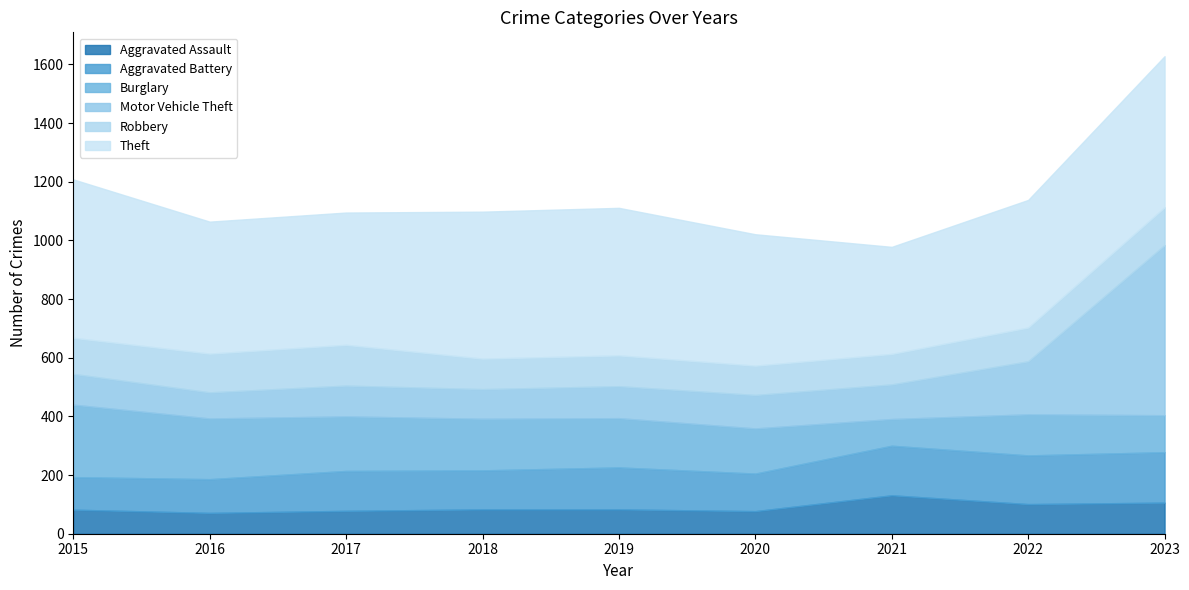

At which category is the sum across all series the highest?

2023